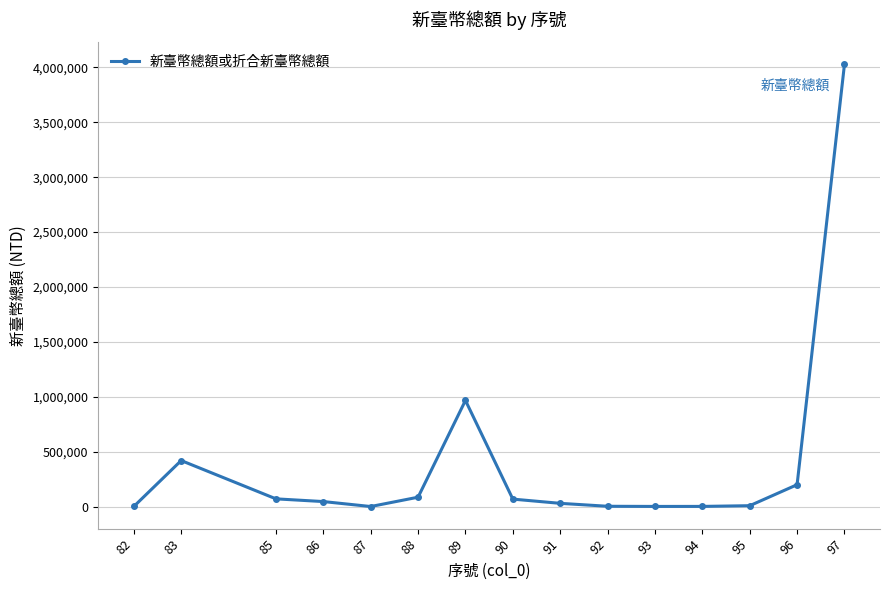

What is the maximum value shown in the chart?

4027674